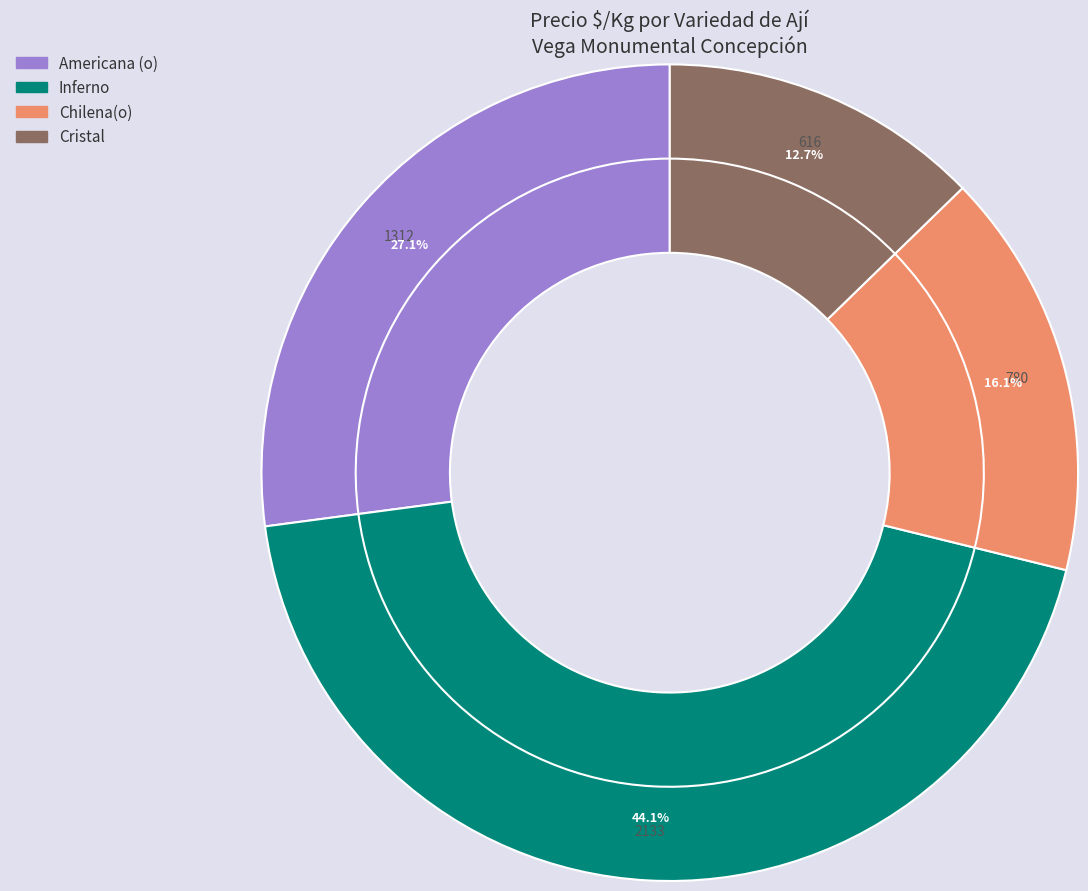

What is the change in value from Inferno to Cristal?

-1517